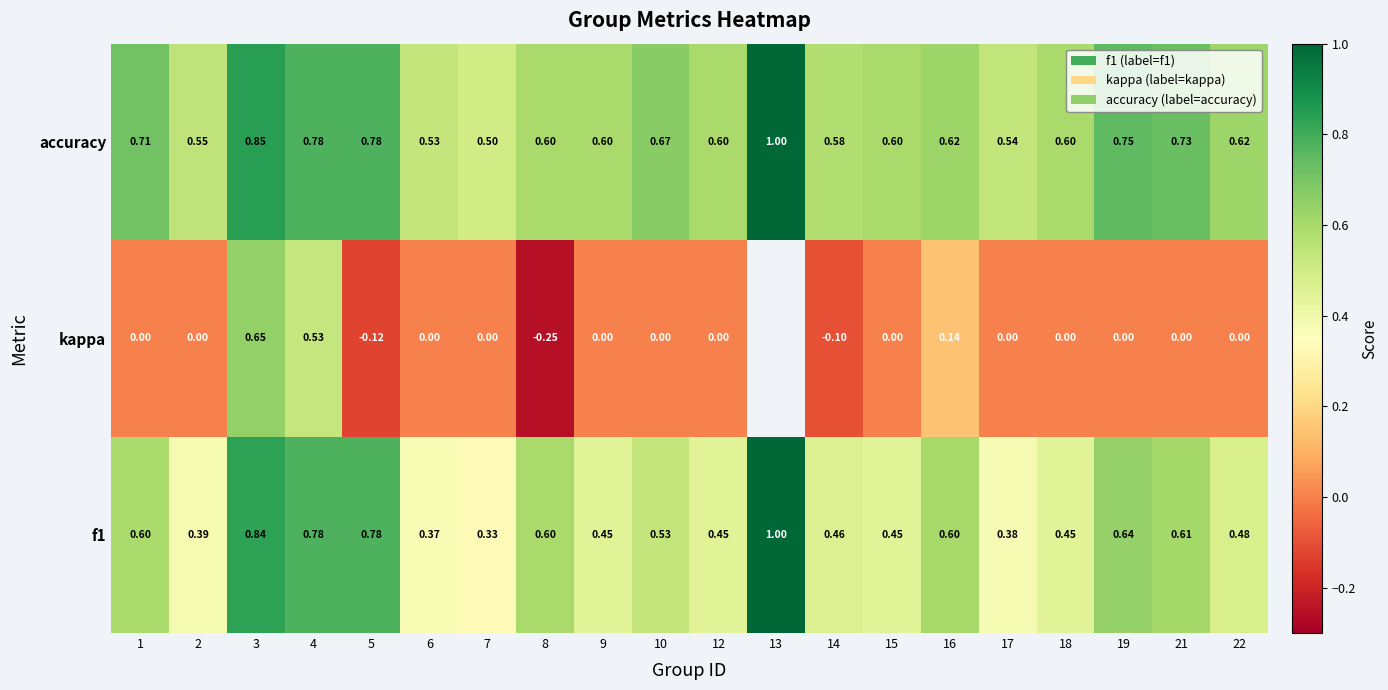

What is the difference between the maximum and minimum values in the accuracy series?

0.5